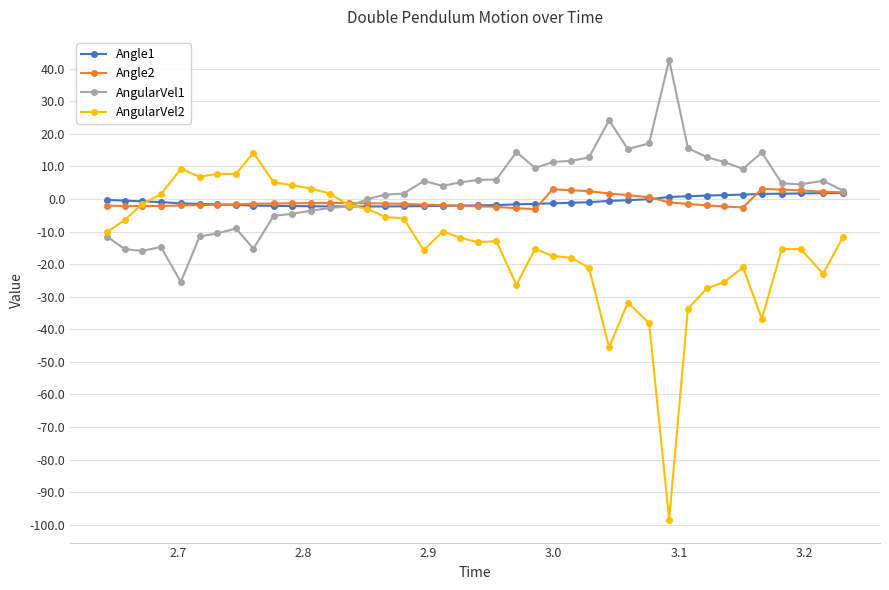

List the series in order of their peak value, lowest first.

Angle1, Angle2, AngularVel2, AngularVel1